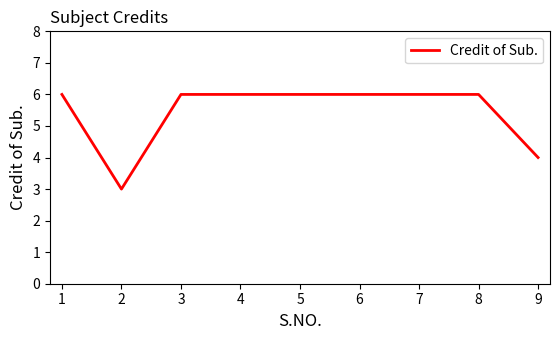

What is the sum of all values?

49